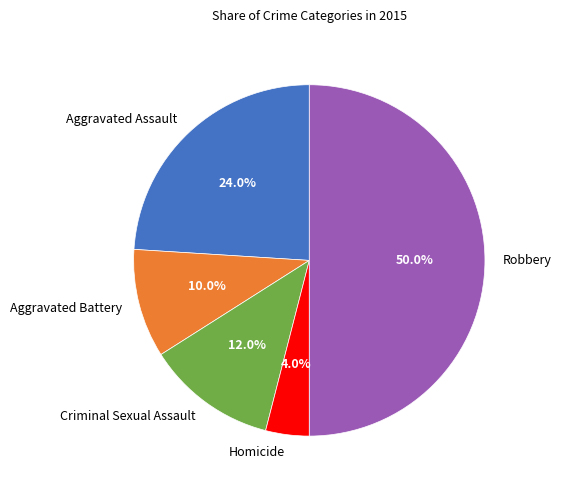

Does Aggravated Battery account for over 50% of the chart?

No